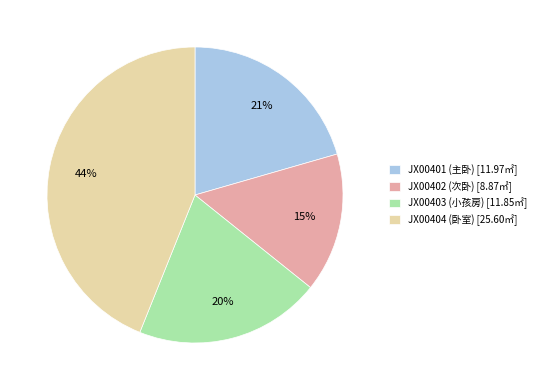

True or false: JX00403 (小孩房) accounts for 14% of the total.

False